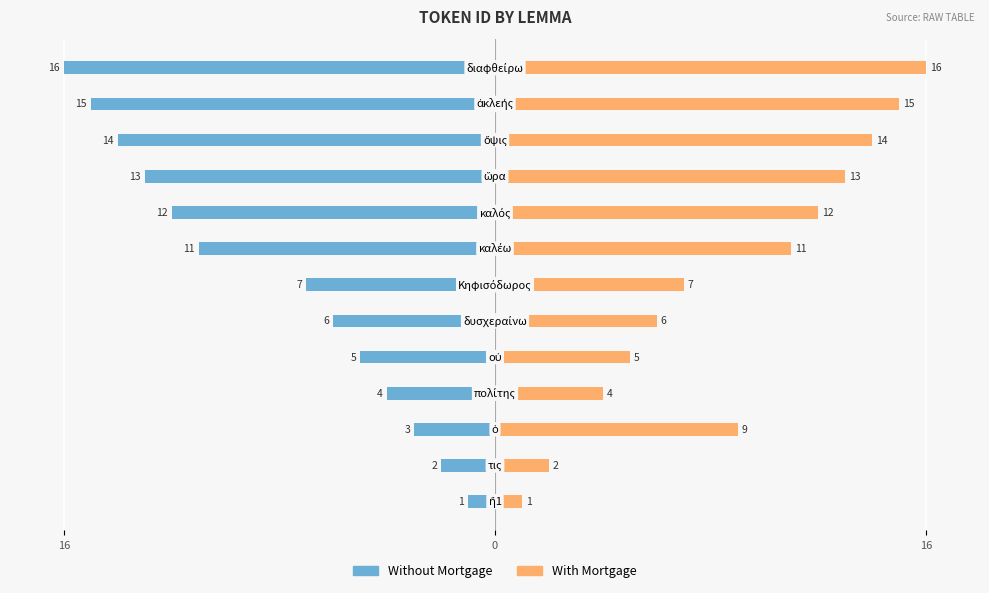

The With Mortgage series shows 8 at 5. True or false?

False